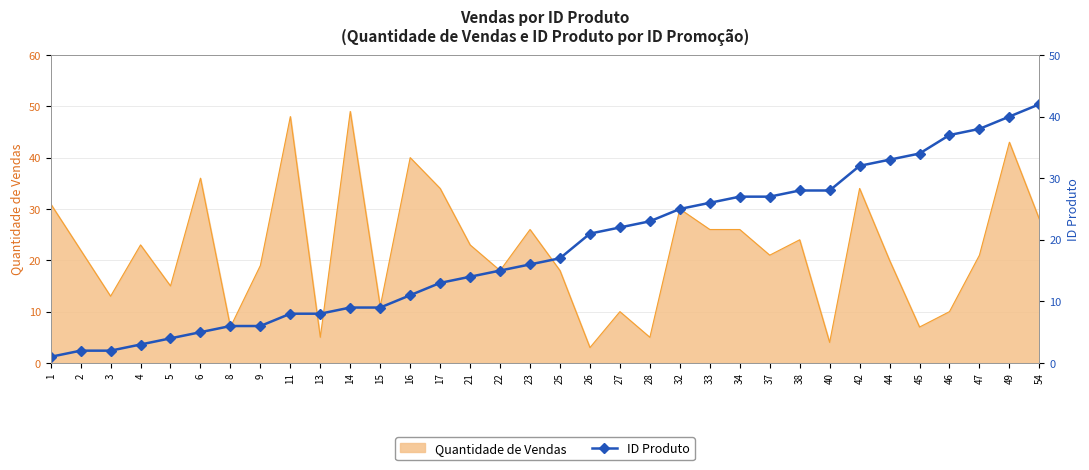

The value of Quantidade de Vendas at 54 is 39. True or false?

False